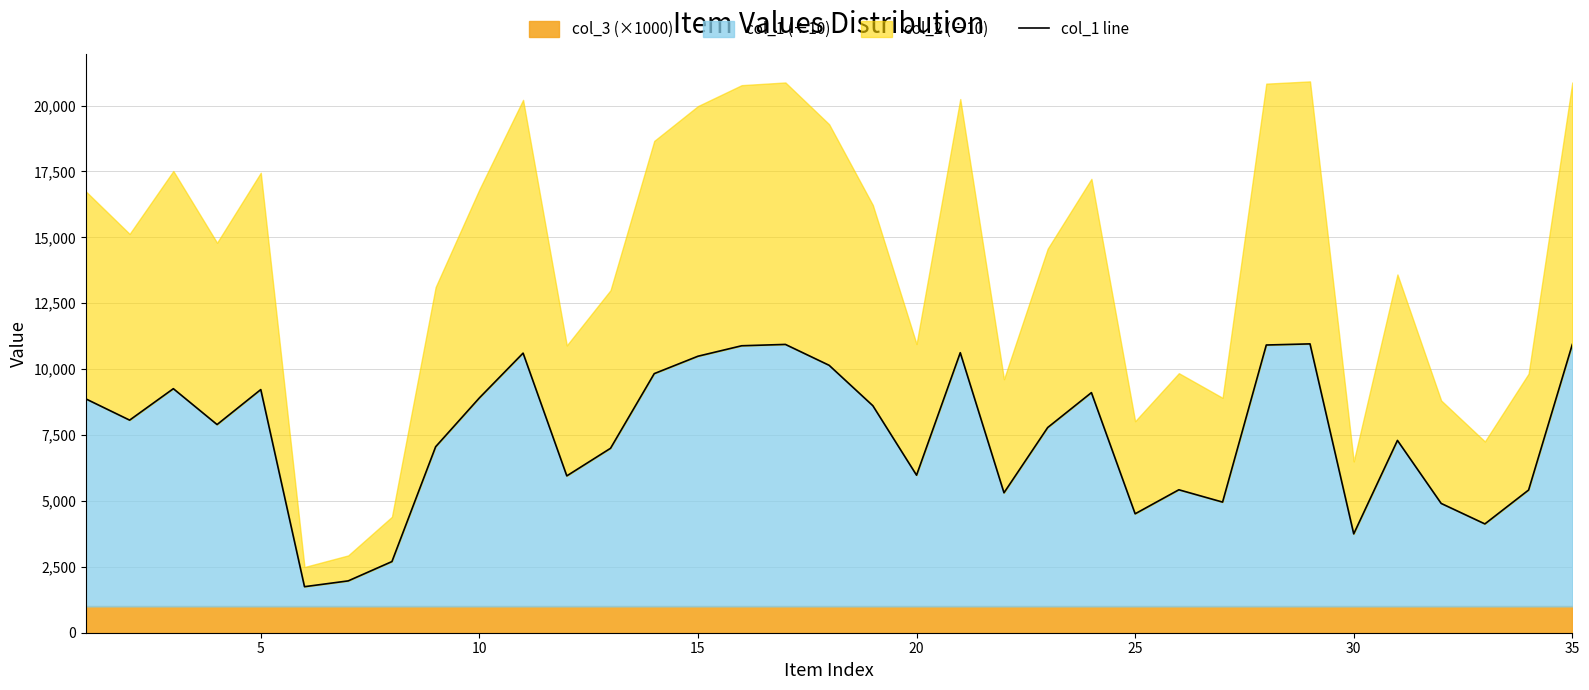

What is the minimum value for col_1 (÷10)?

1746.2